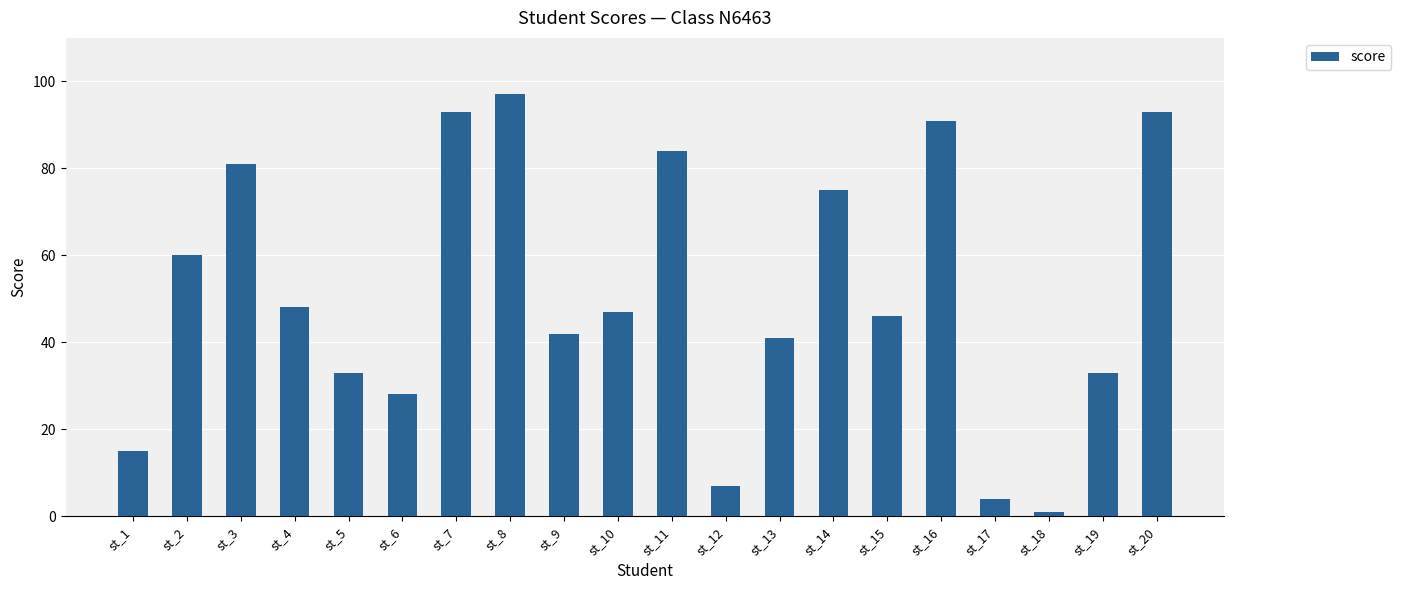

What is the ratio of the value at st_11 to the value at st_5?

2.5